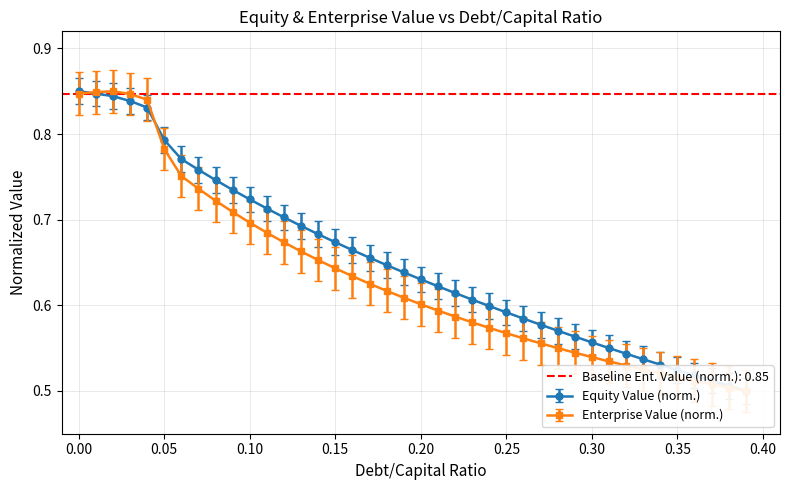

At how many categories does at least one series exceed 0?

40